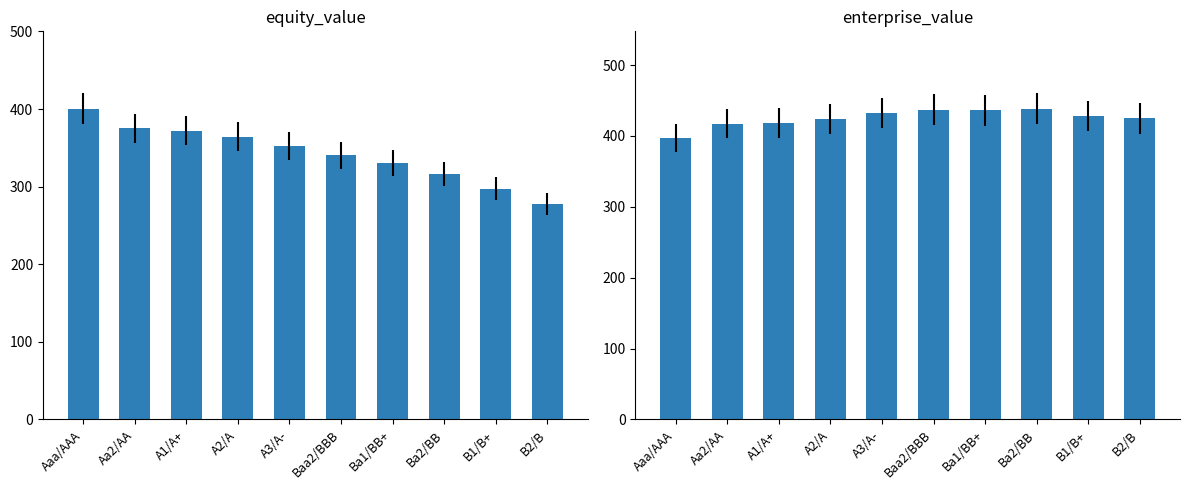

What is the greatest value displayed?

438.1